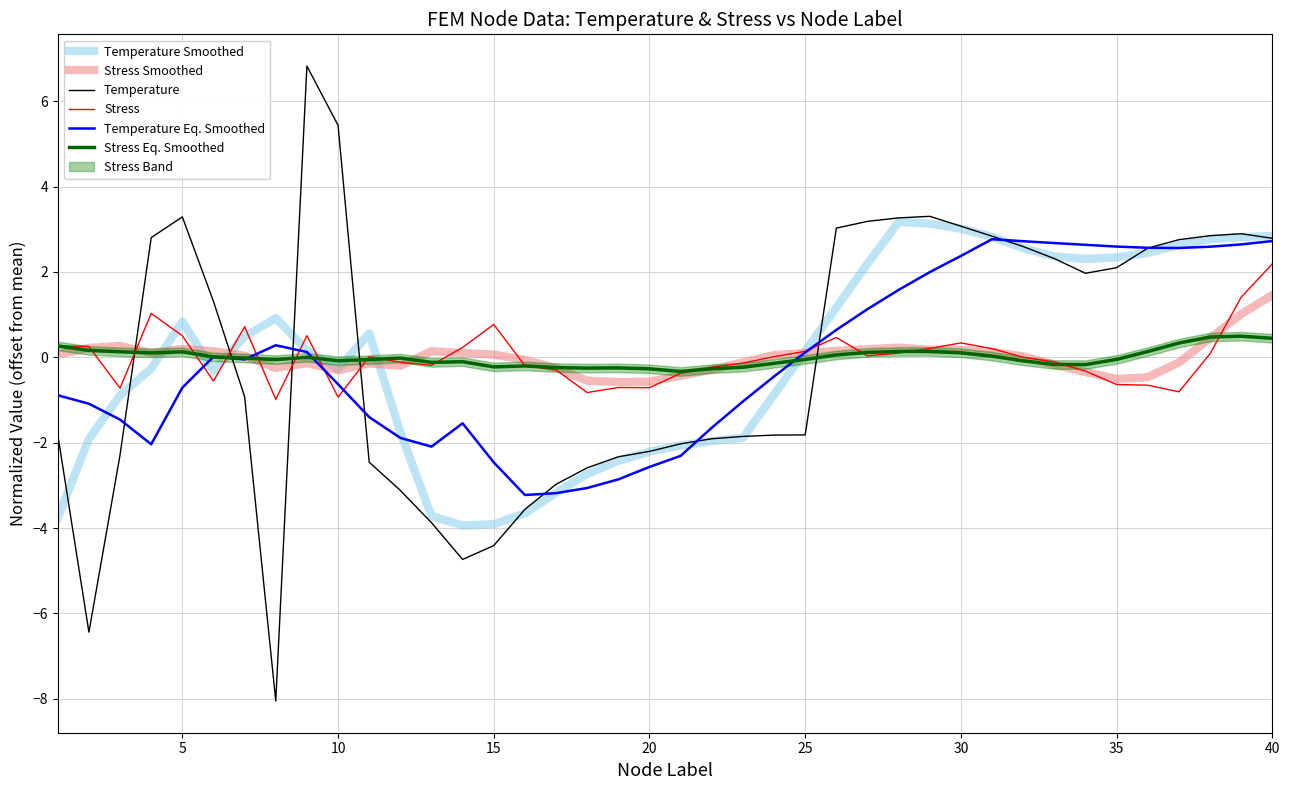

How many lines are shown in the chart?

6